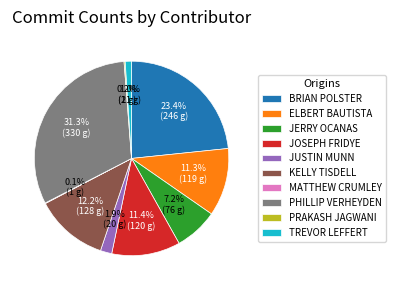

What percentage do PHILLIP VERHEYDEN and ELBERT BAUTISTA together represent?

42.6%